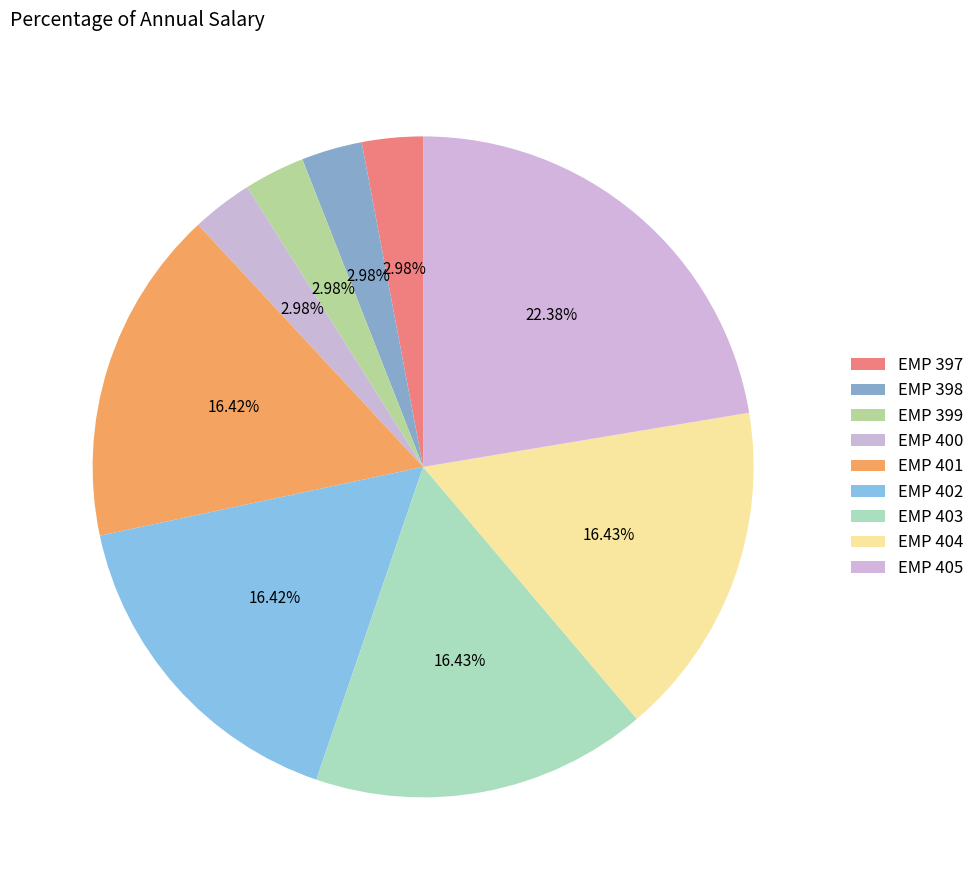

What portion of the pie excludes EMP 401?

83.6%